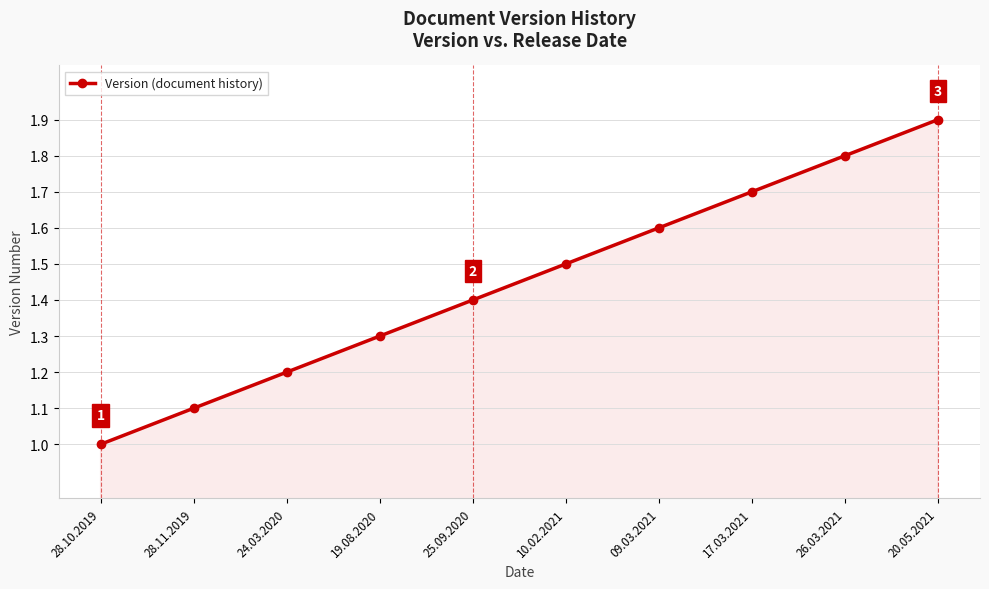

Reading right to left, list all the values displayed in this chart.

20.05.2021=1.9	26.03.2021=1.8	17.03.2021=1.7	09.03.2021=1.6	10.02.2021=1.5	25.09.2020=1.4	19.08.2020=1.3	24.03.2020=1.2	28.11.2019=1.1	28.10.2019=1.0